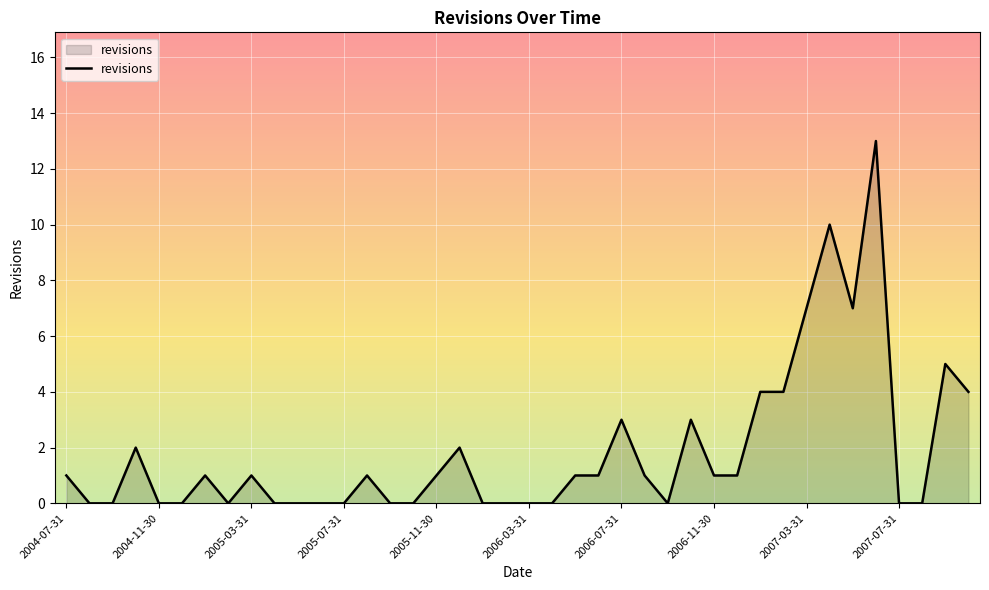

What is the difference between the maximum and minimum values?

13